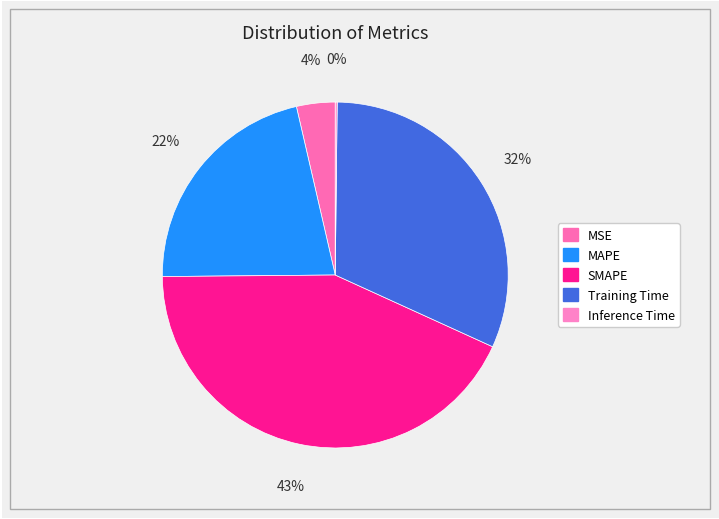

How many slices are in this pie chart?

5